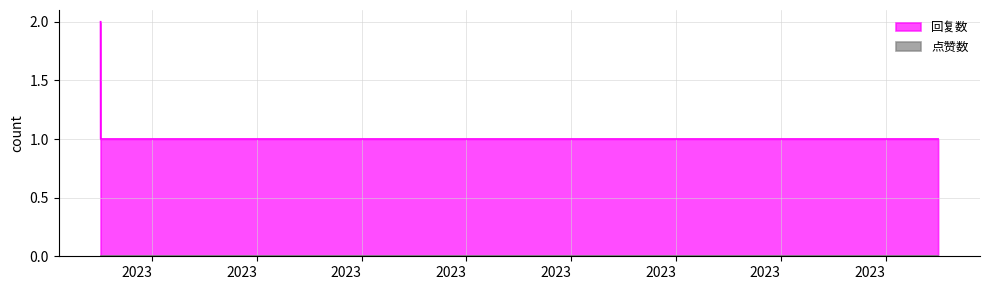

How many lines are shown in the chart?

2